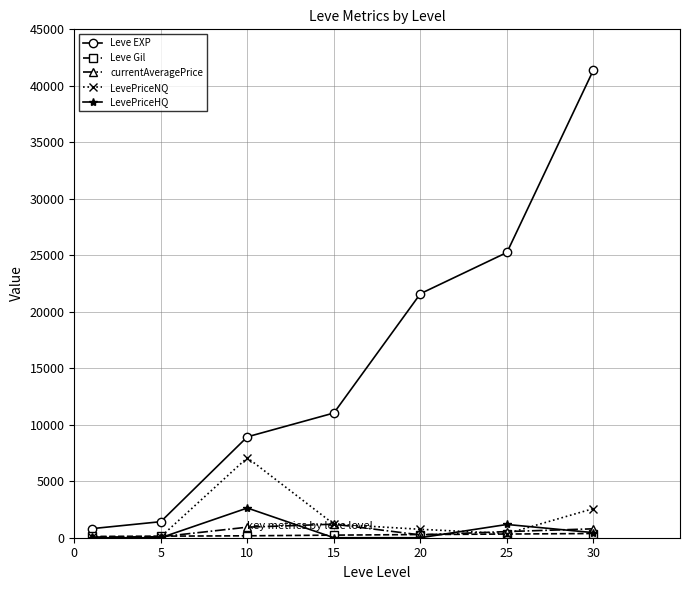

What is the maximum value for LevePriceNQ?

7083